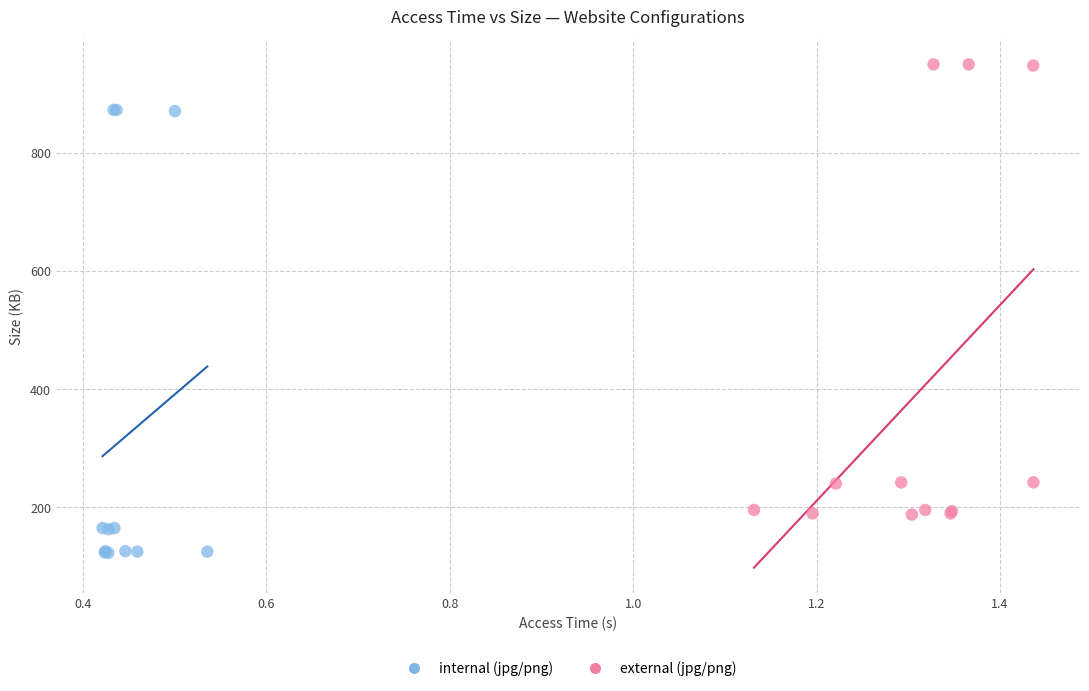

What are all the series names shown in the legend?

internal (jpg/png), external (jpg/png)